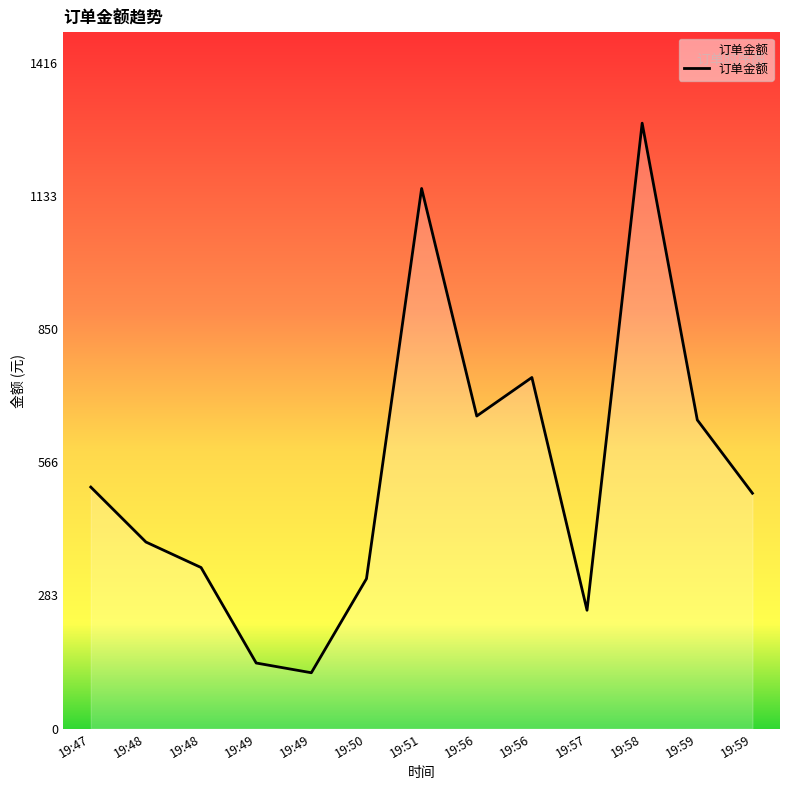

Does the chart have visible grid lines?

No